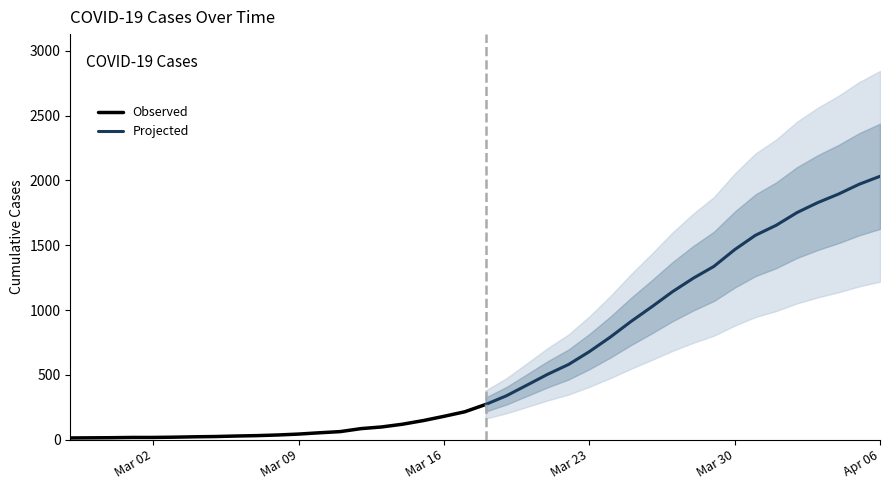

What is the sum of the values at 2020-03-24 and 2020-03-29?

2127